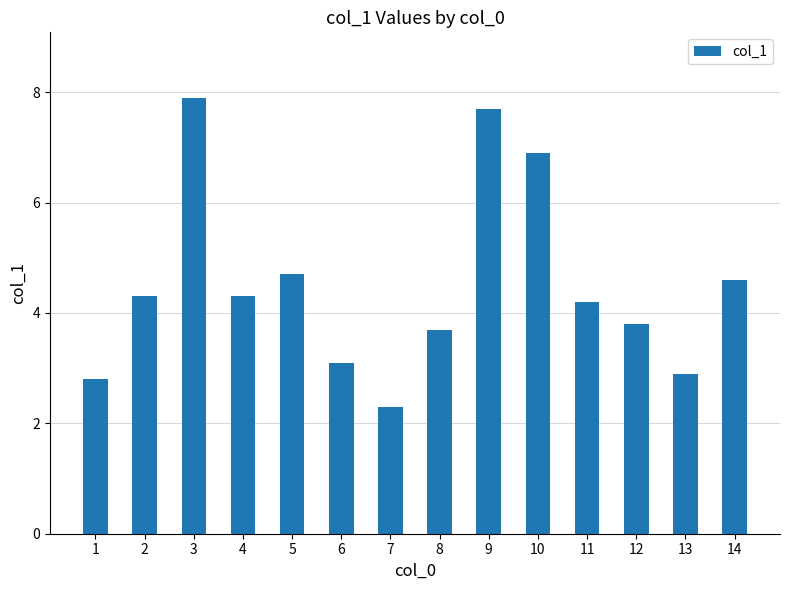

How many bars are there in total?

14